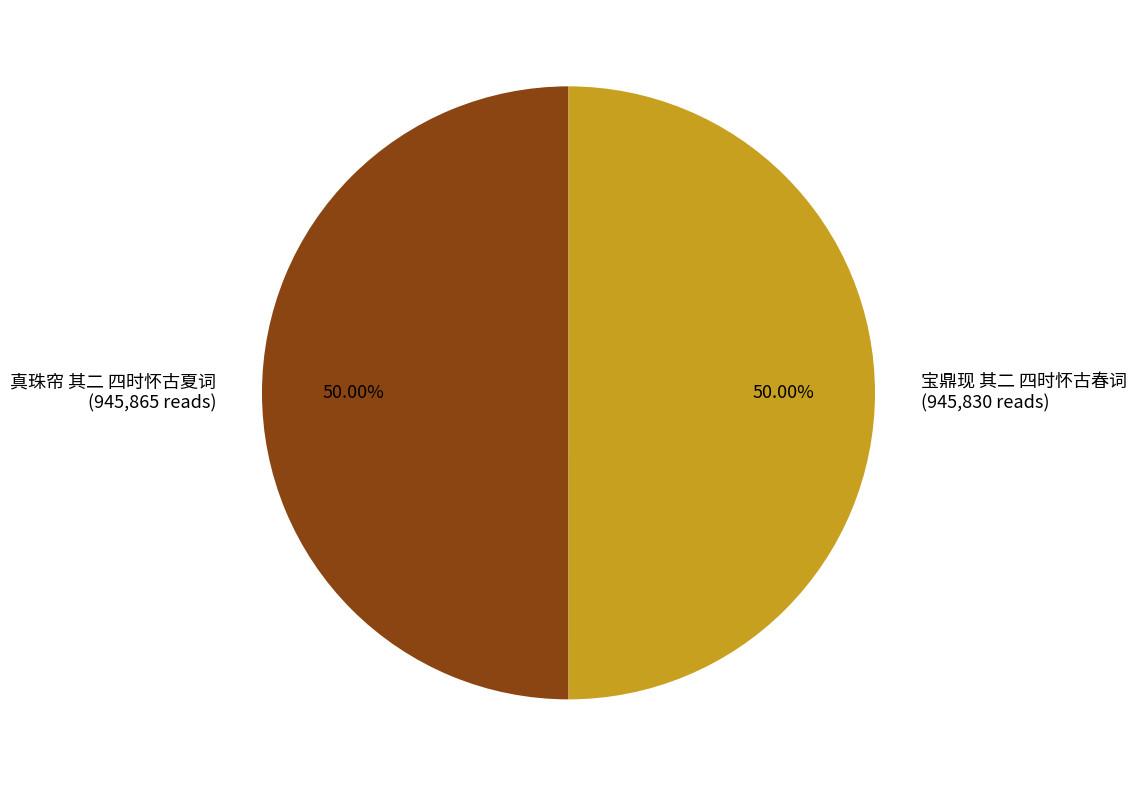

What is the ratio of the value at 真珠帘 其二 四时怀古夏词 to the value at 宝鼎现 其二 四时怀古春词?

1.0